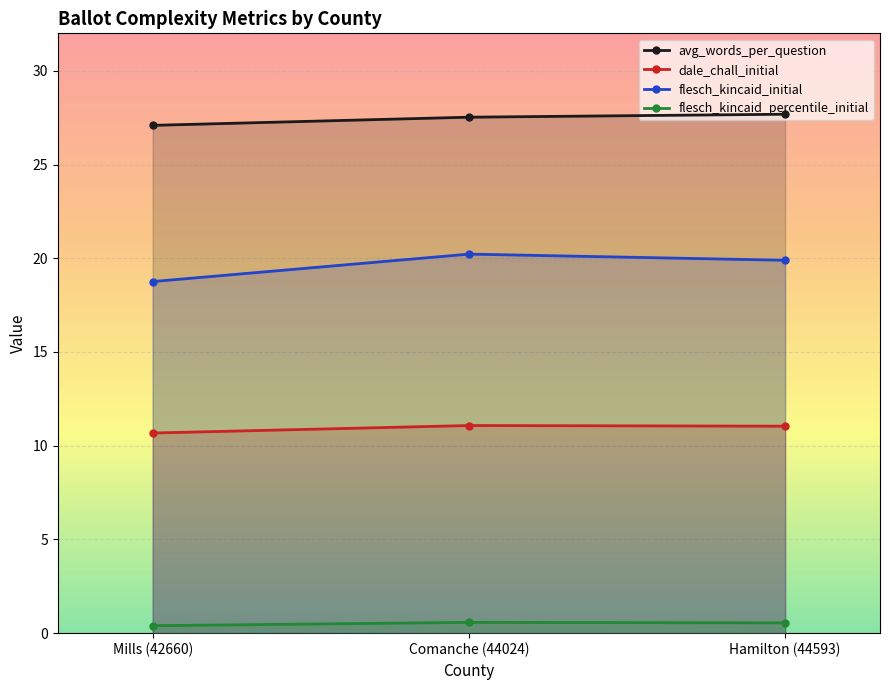

What is the total value across all series at Comanche (44024)?

59.4